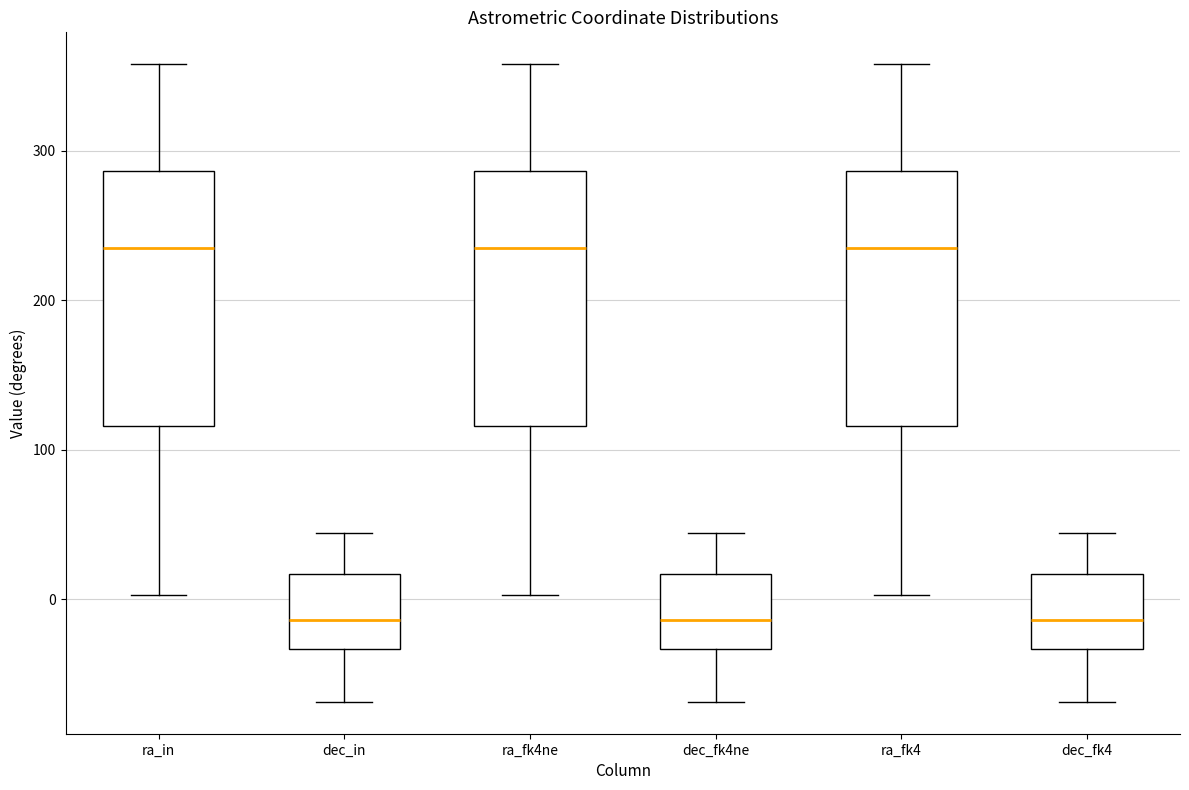

Where is the lower edge of the box for ra_fk4 on the y-axis? The values are not printed on the chart, so give them approximately, as read against the axis.

120